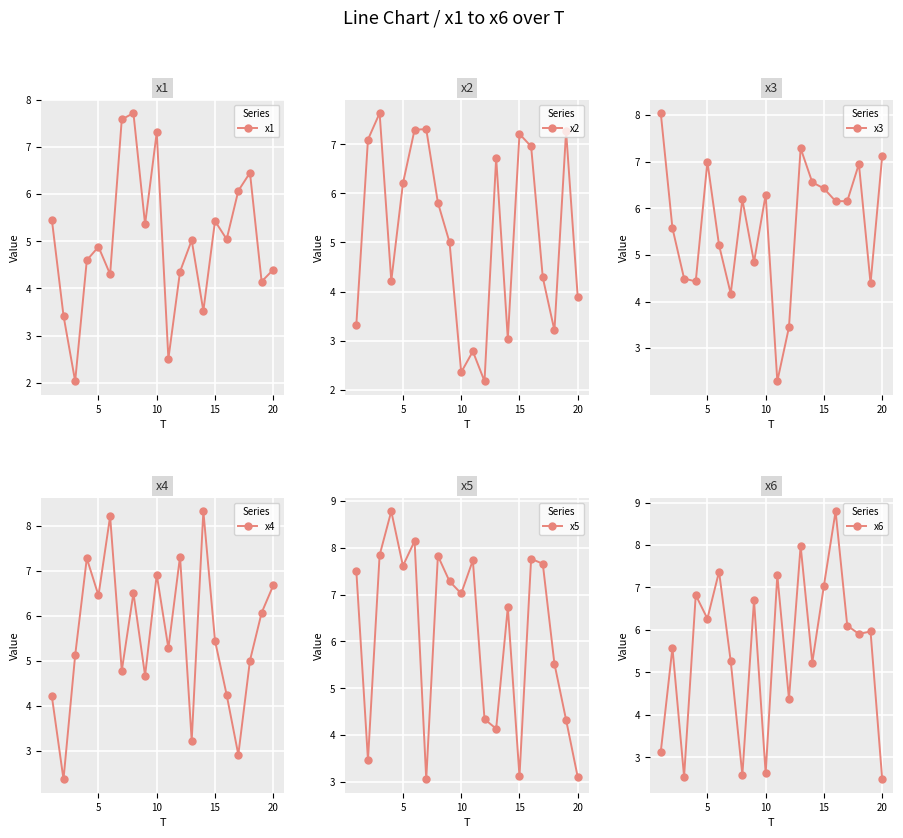

List the series in order of their peak value, lowest first.

x2, x1, x3, x4, x5, x6